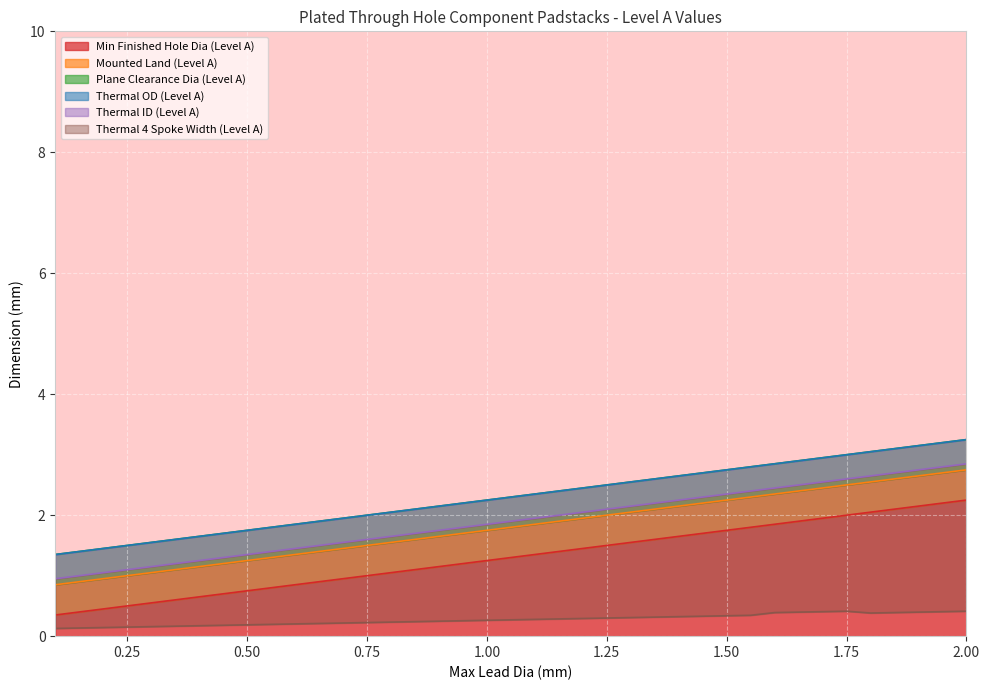

What is the average value of the Min Finished Hole Dia (Level A) series?

1.3